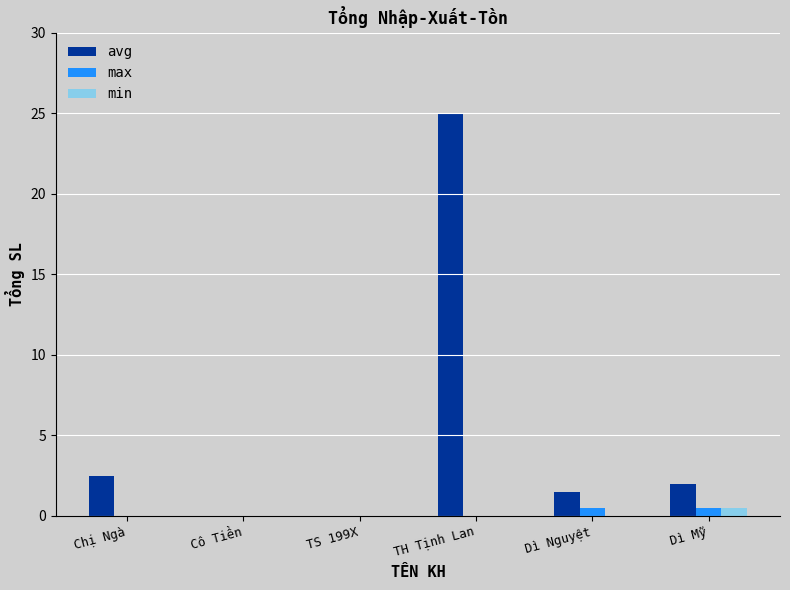

What is the highest value of the max series?

0.5